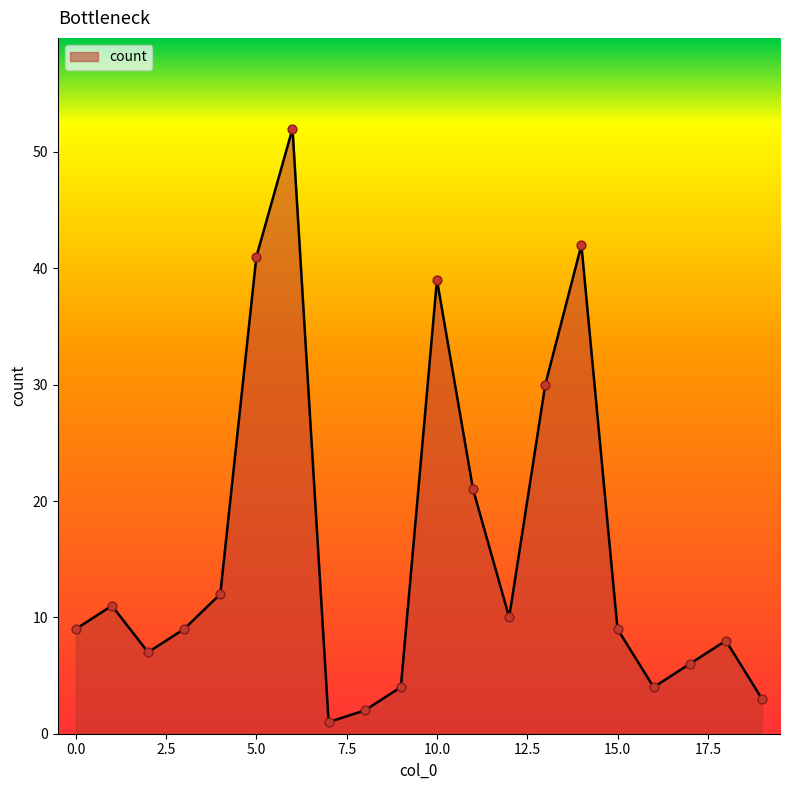

What is the maximum value shown in the chart?

52